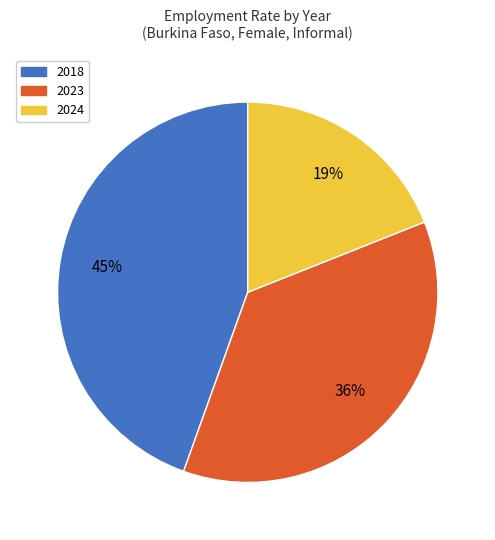

Does 2018 account for over 50% of the chart?

No